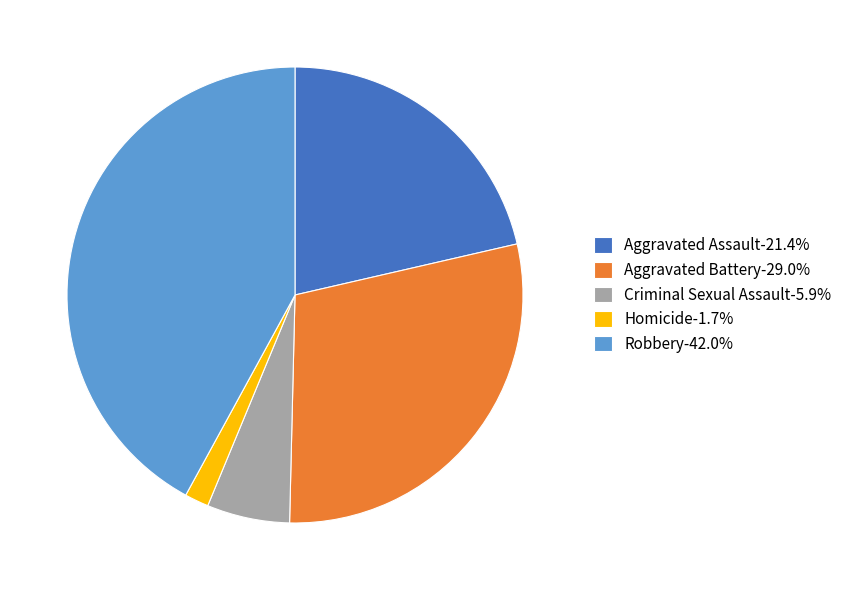

Combined, do Aggravated Assault-21.4% and Robbery-42.0% account for over 50%?

Yes